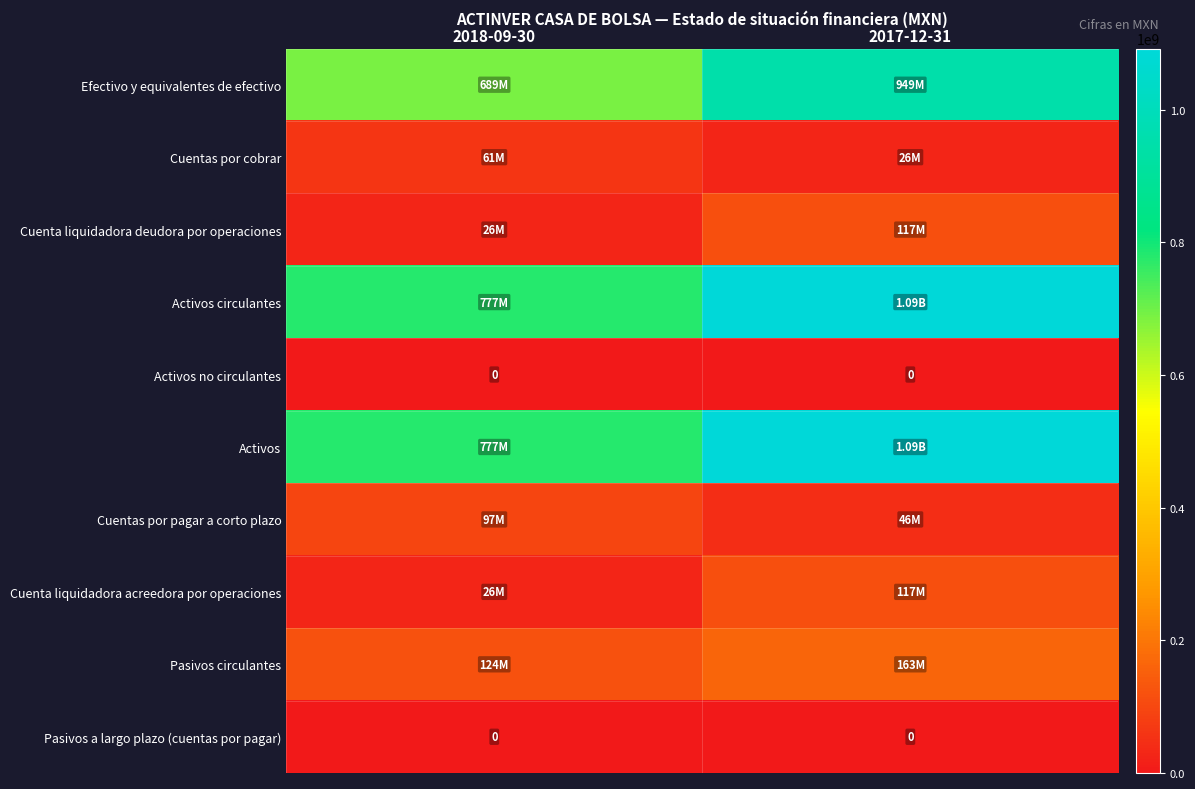

The Pasivos circulantes series shows 80506549 at 2018-09-30. True or false?

False